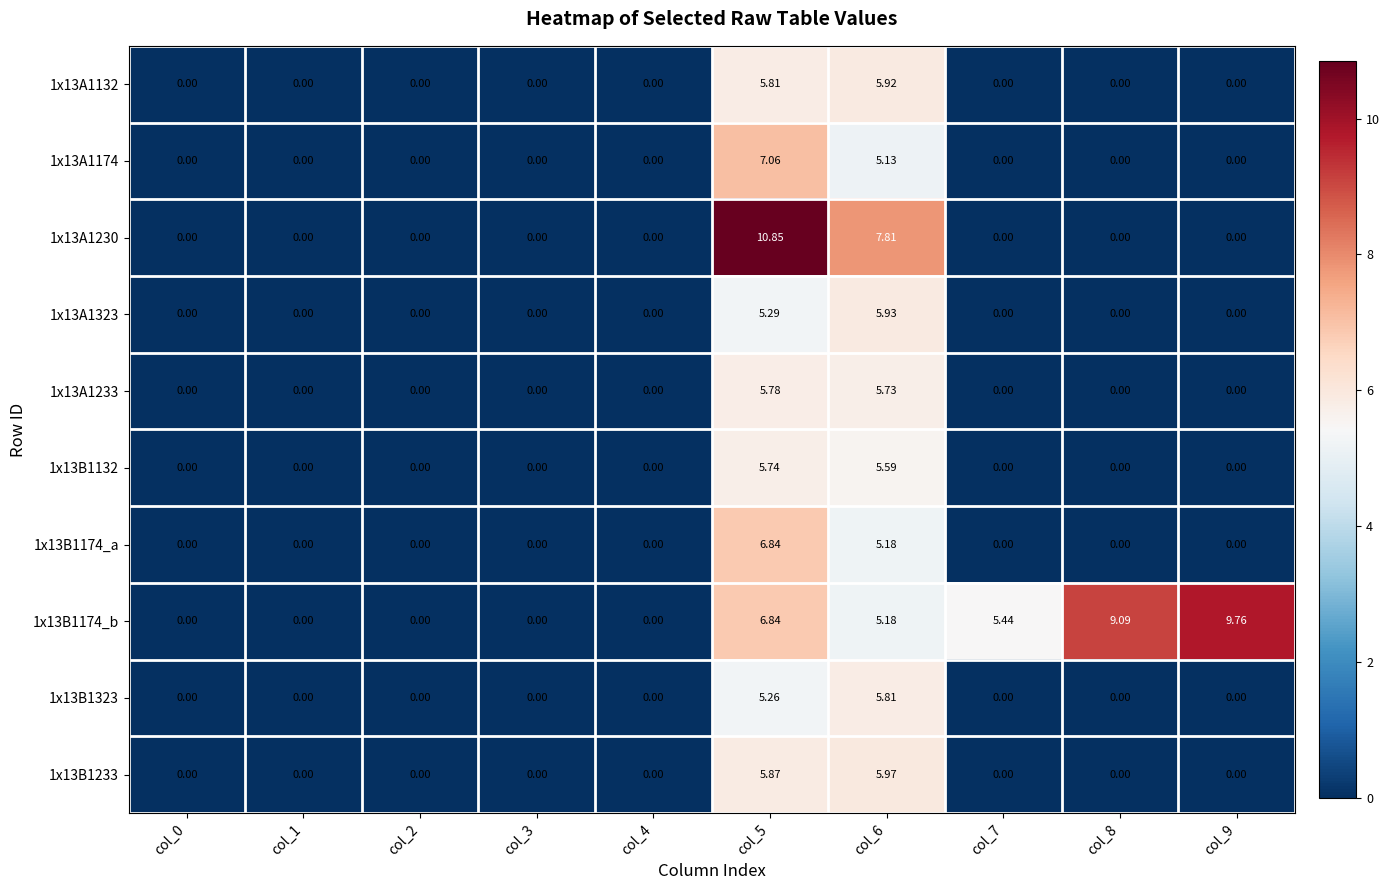

Count the number of categories in the chart.

10